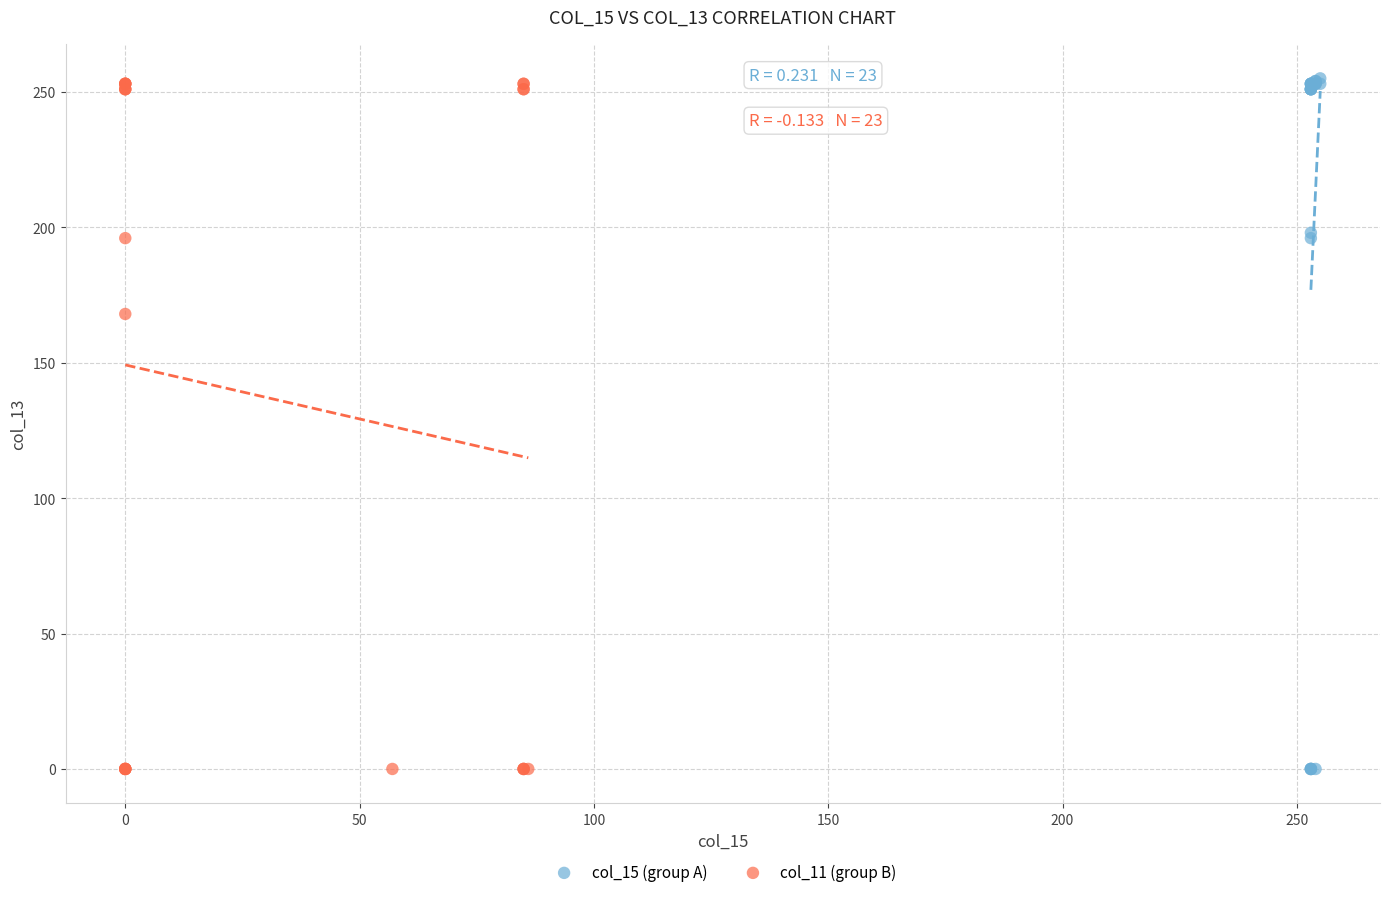

What are all the series names shown in the legend?

col_15 (group A), col_11 (group B)